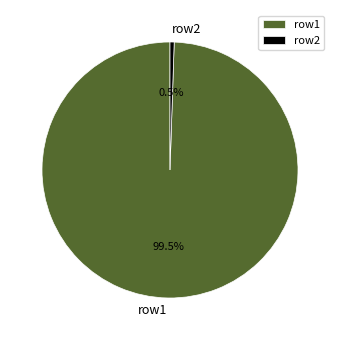

Is the sum of row2 and row1 greater than half?

Yes